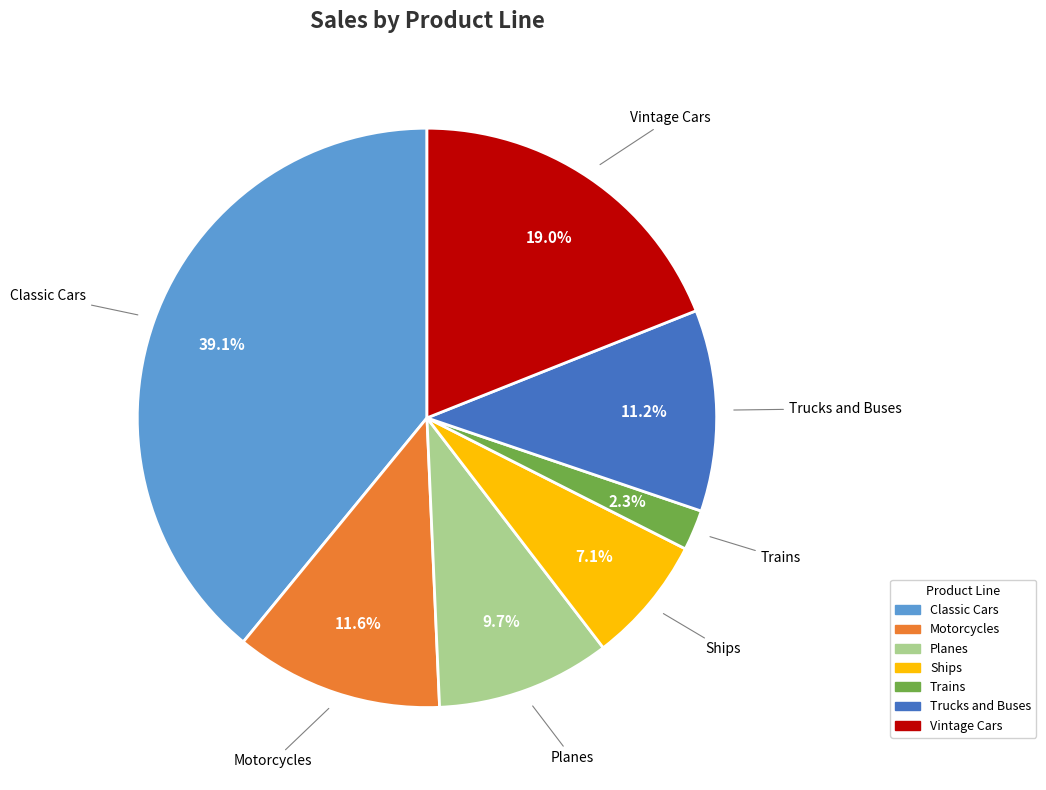

Is there a majority slice in this chart?

No